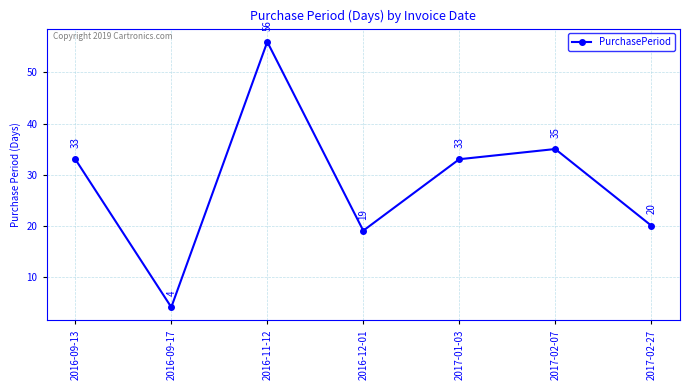

What is the difference between the maximum and minimum values?

52